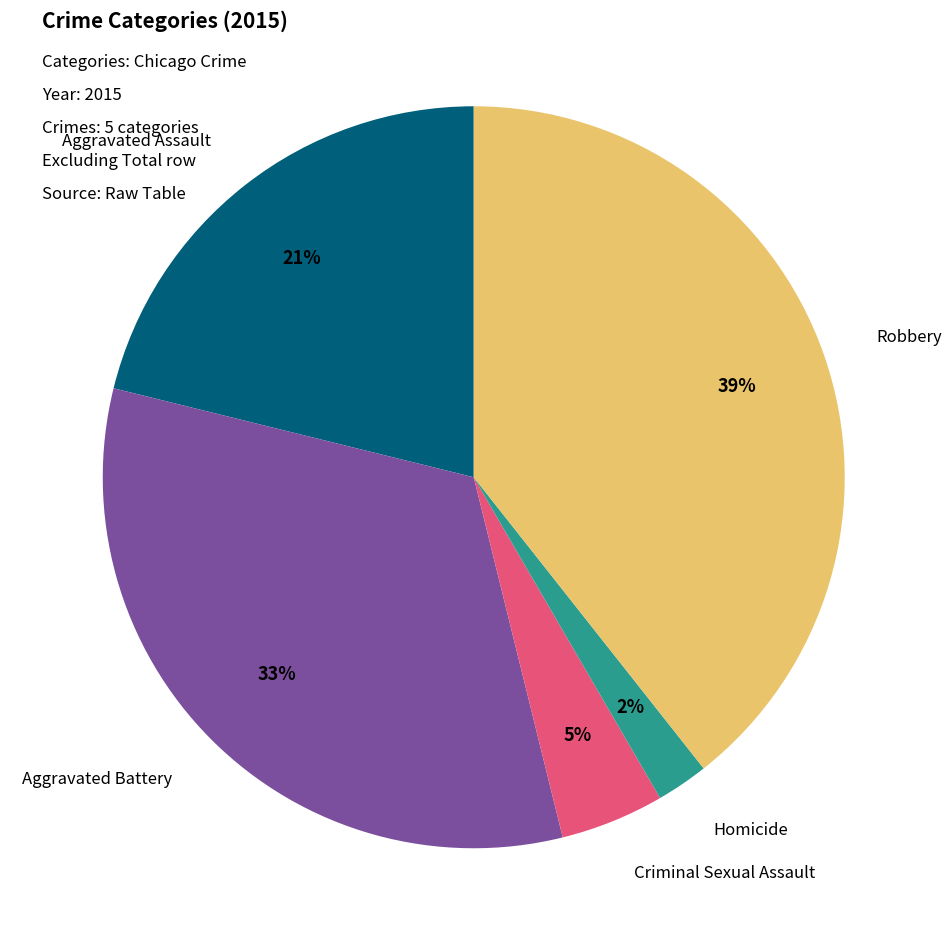

Is there any slice that represents more than half of the pie?

No